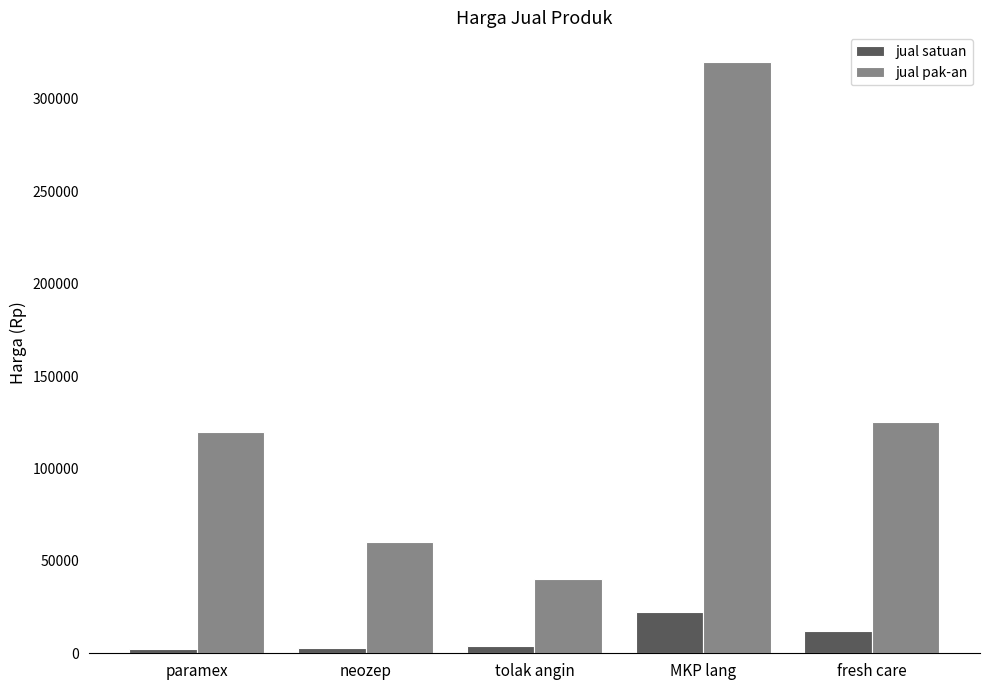

At which label is jual pak-an closest to 180000?

fresh care